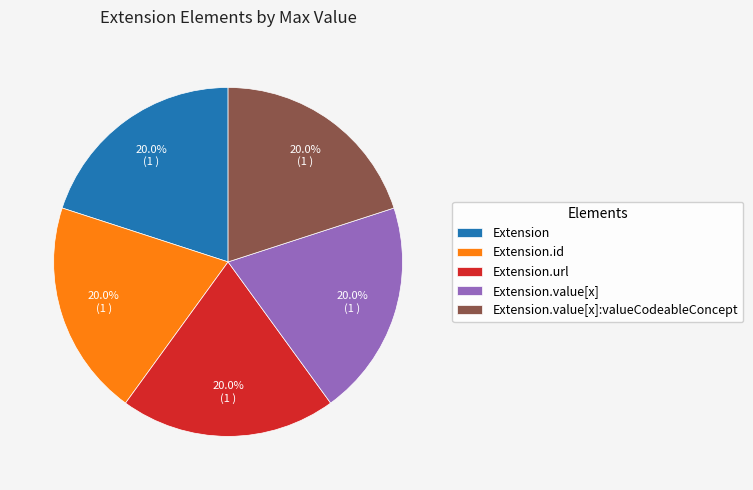

How many slices are in this pie chart?

5